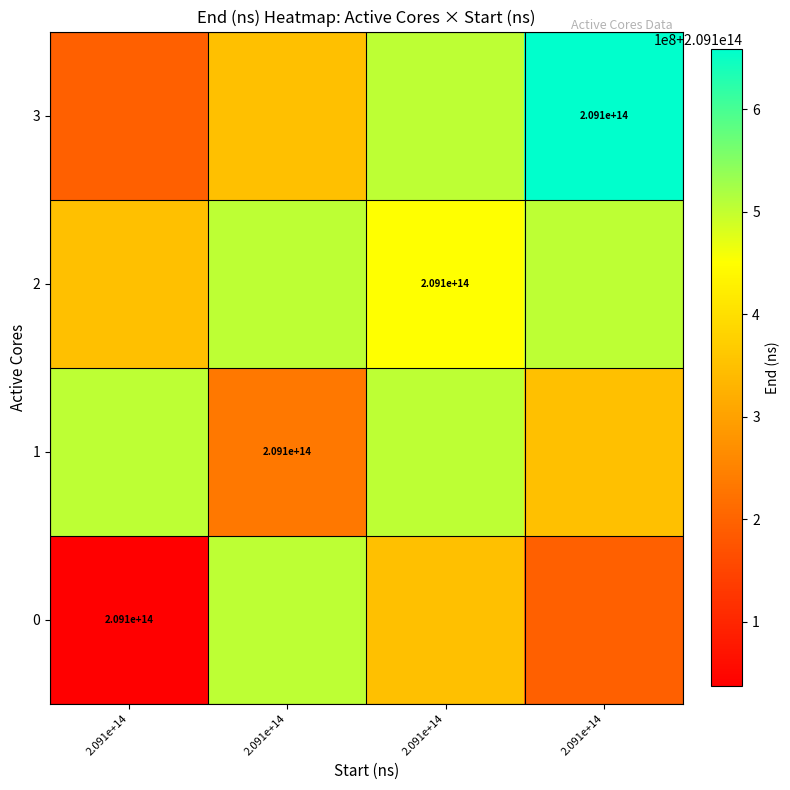

At which label does 2 reach its minimum?

2.091e+14